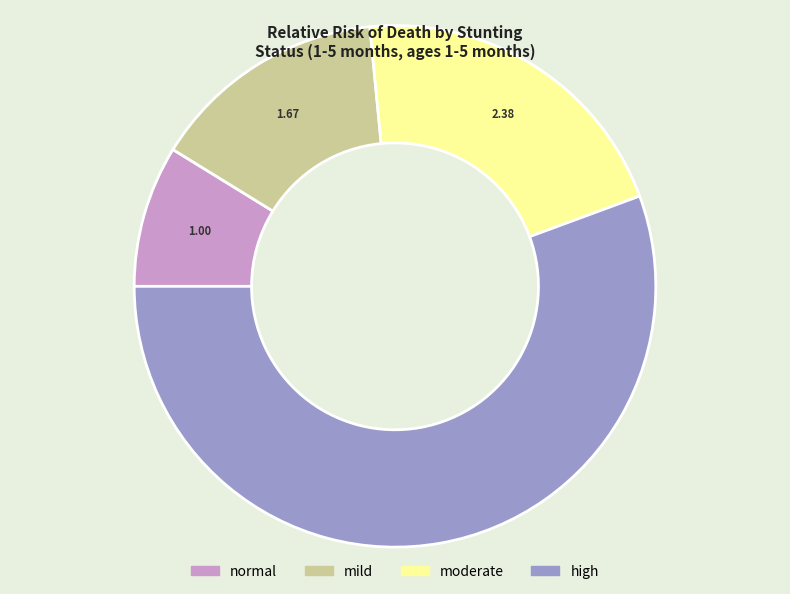

What is the smallest slice in the pie chart?

normal